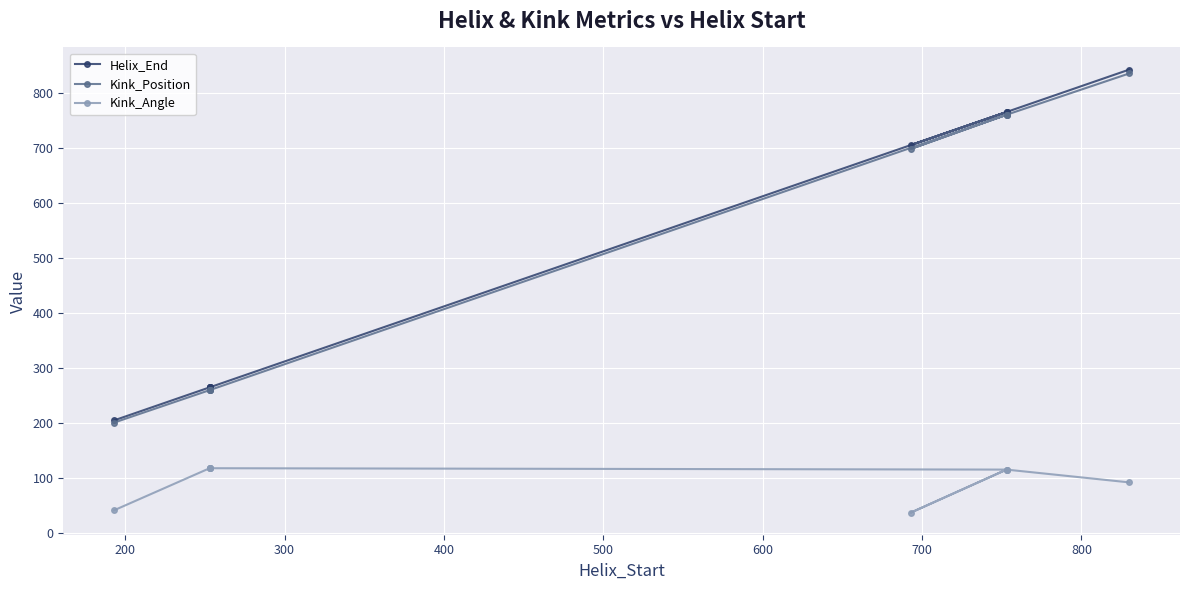

What is the difference between the second highest and minimum values in the Kink_Angle series?

80.5